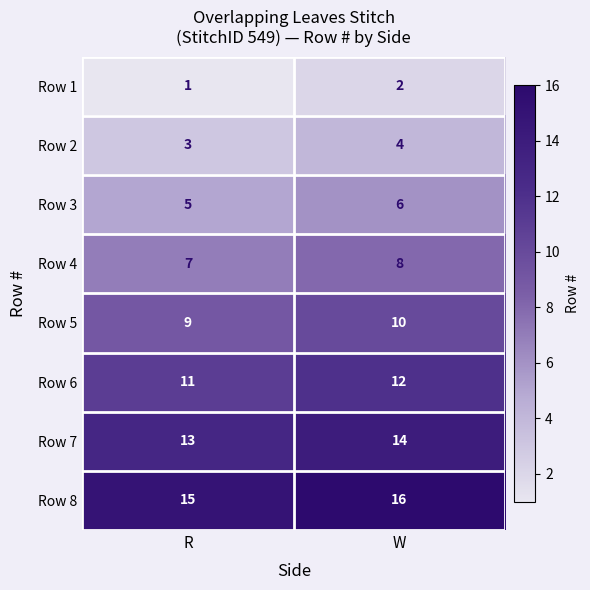

At which category is the sum across all series the highest?

W